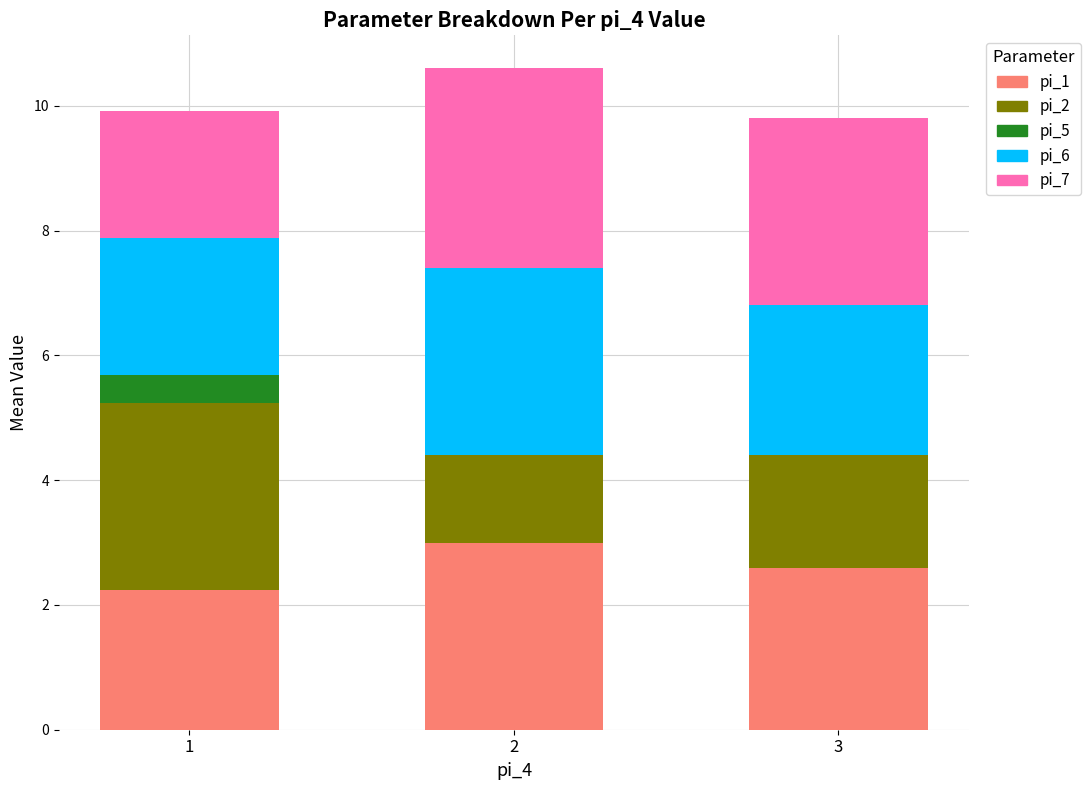

Is it true that pi_1 equals 2.2 at 1?

True